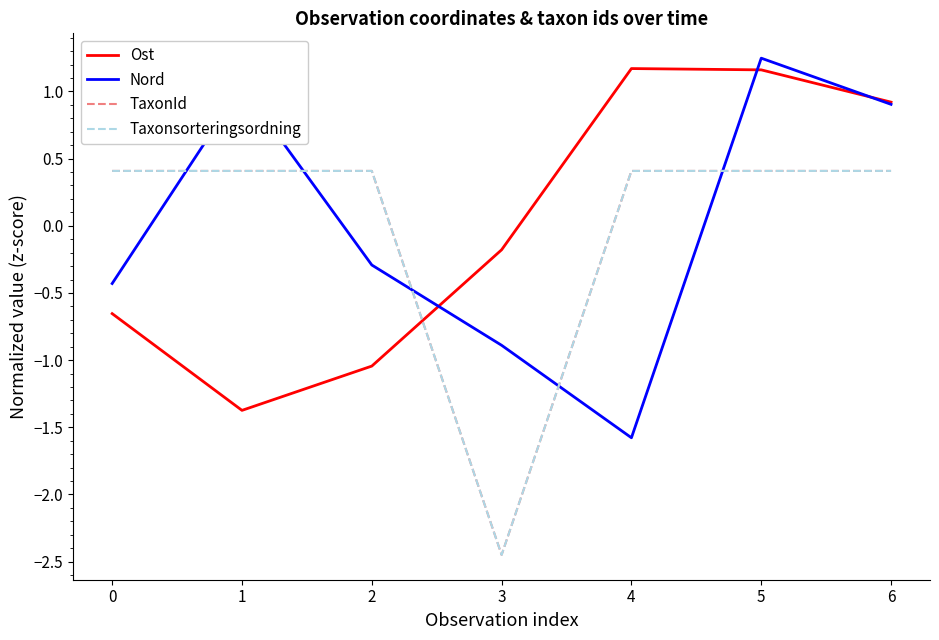

What is the spread (max minus min) of values at 1?

2.4